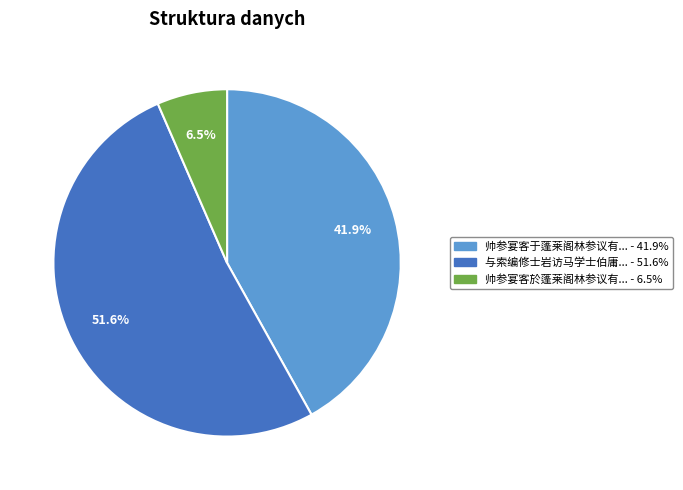

Count the number of slices in the pie.

3